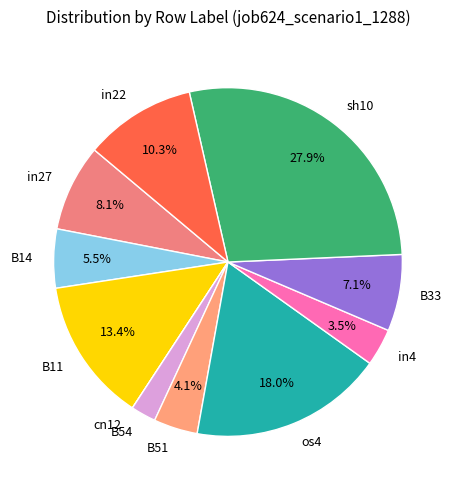

Is B51 the majority of the pie?

No